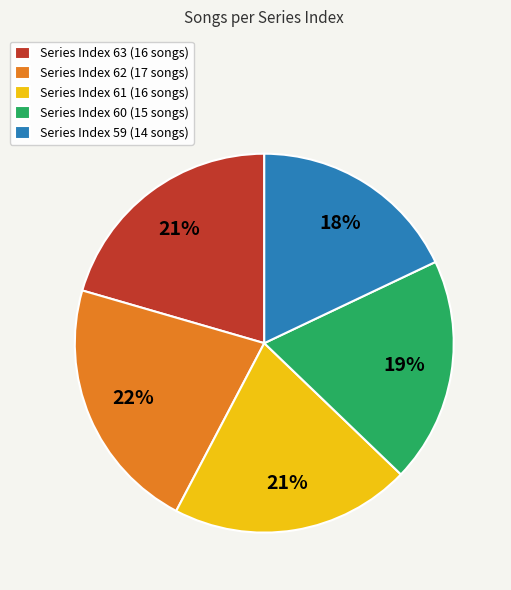

Count the number of slices in the pie.

5